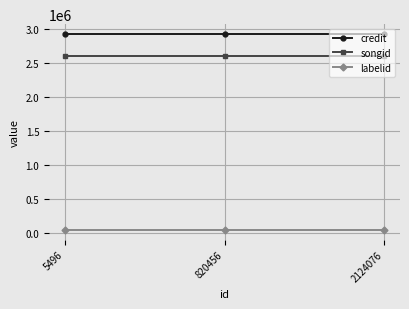

Reading right to left, transcribe all the data shown in this chart.

credit: 2933914	2933914	2933914
songid: 2611452	2611452	2611452
labelid: 43221	43221	43221